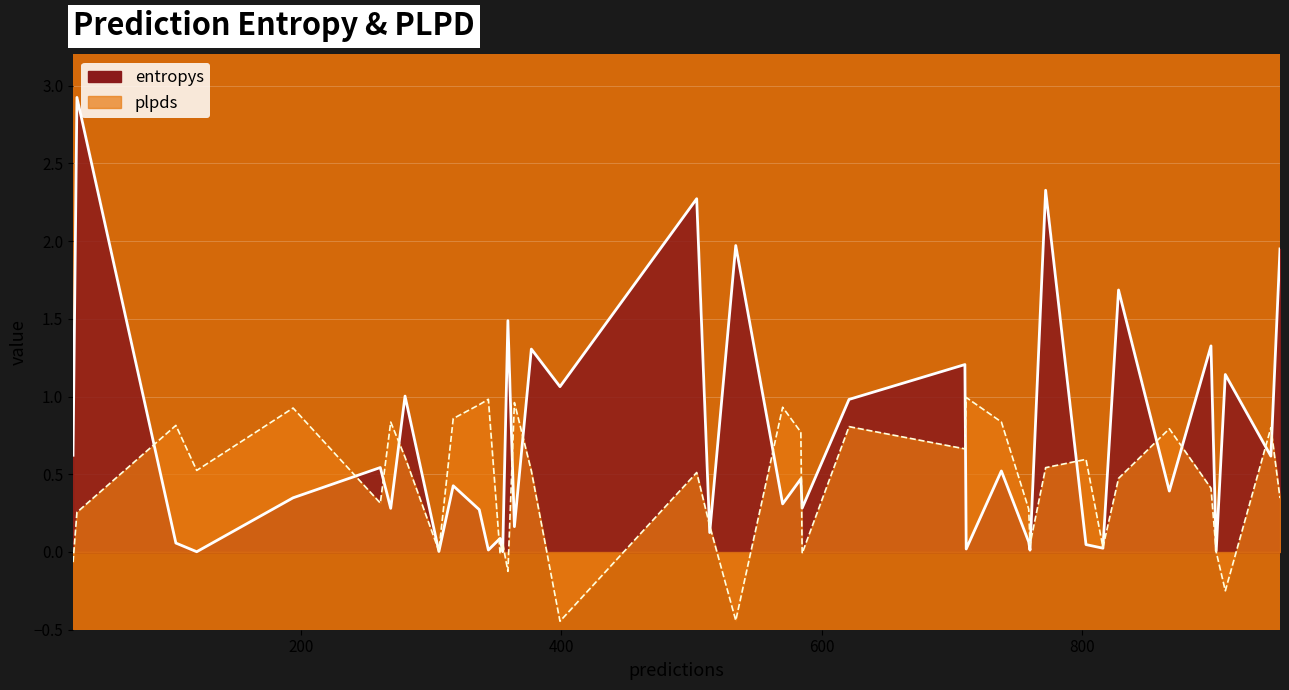

Which series has the largest range (max minus min)?

entropys_line